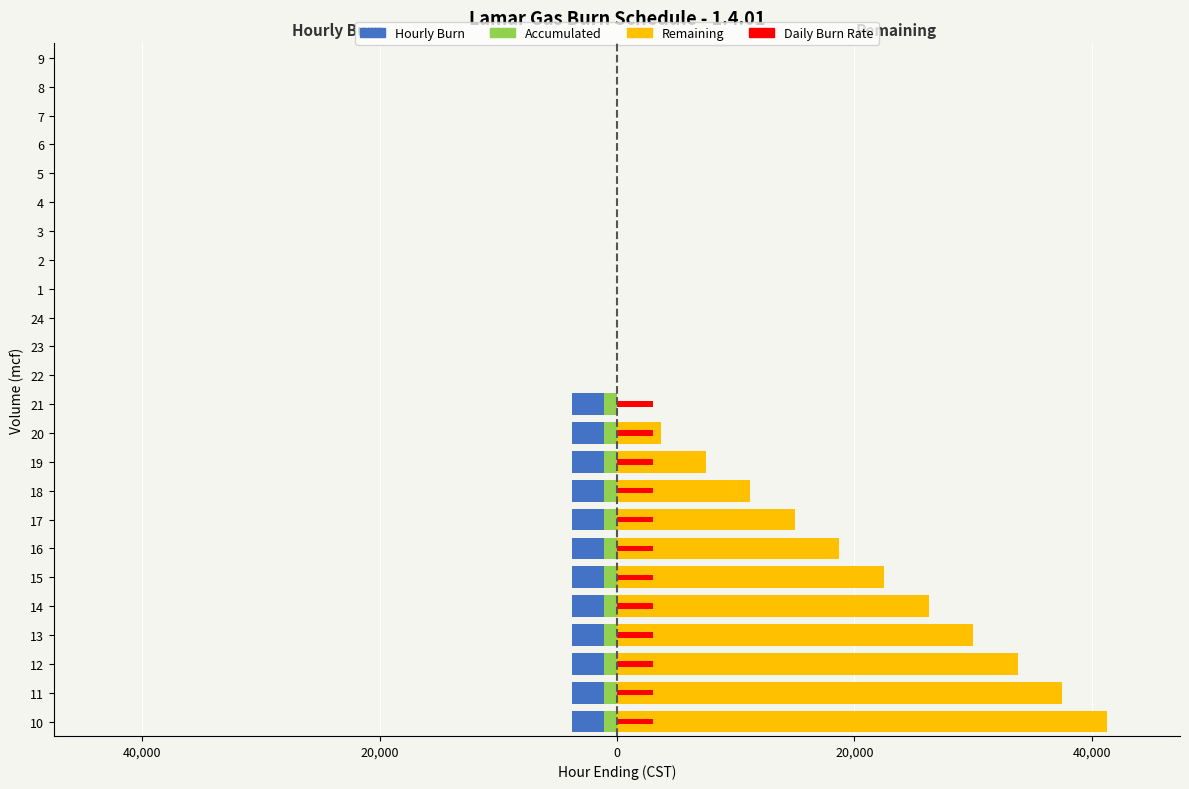

Between 6 and 9, which series saw the biggest shift?

Hourly Burn